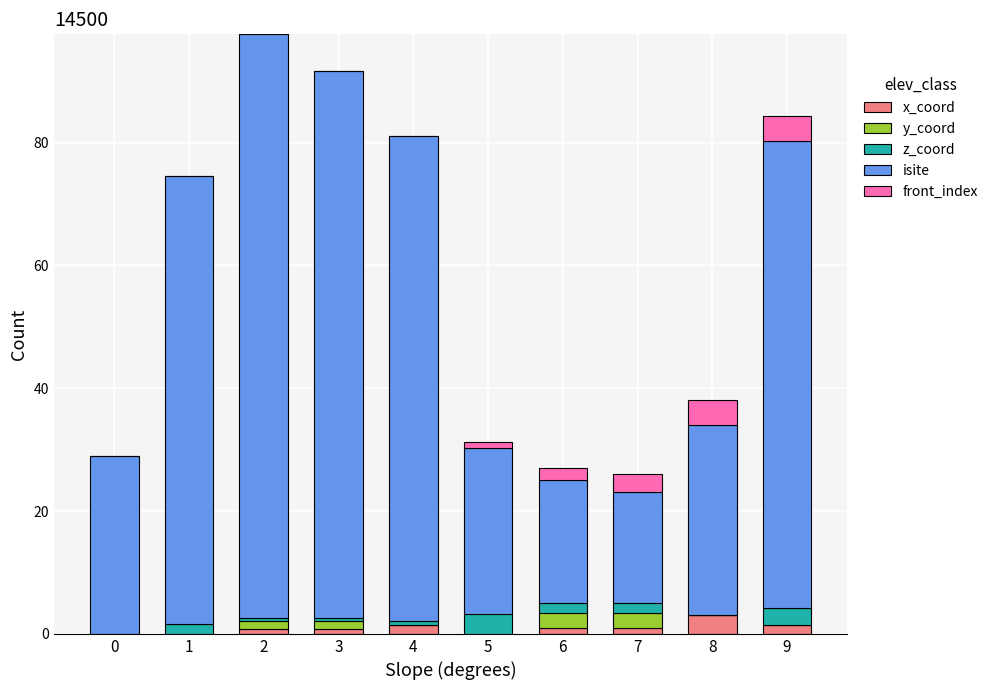

What is the maximum value for x_coord?

3.0